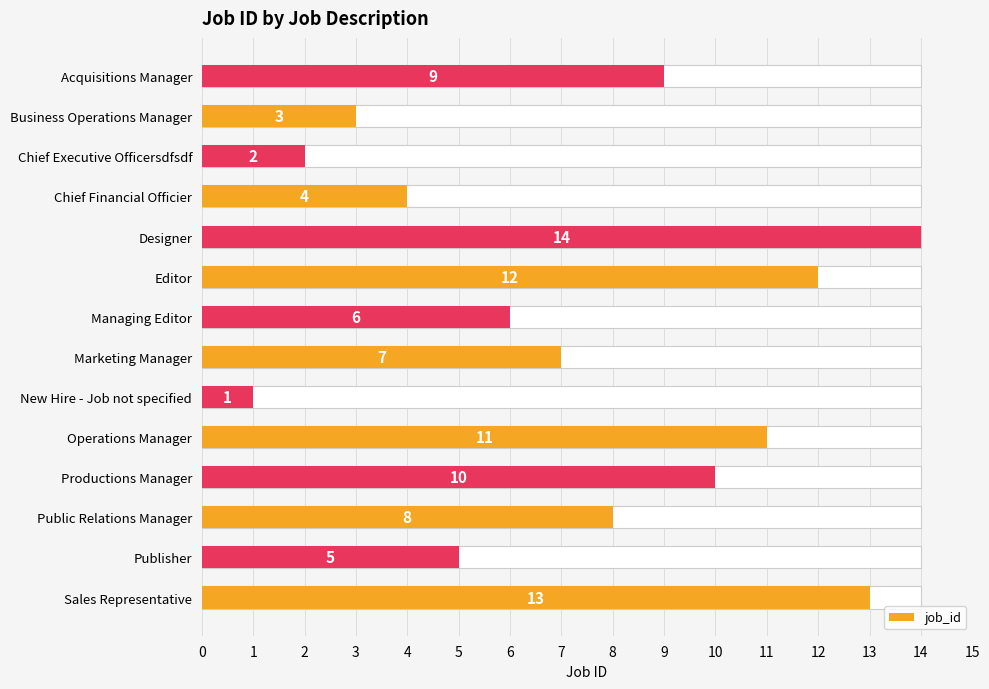

Reading left to right, extract all data points from this chart.

13	5	8	10	11	1	7	6	12	14	4	2	3	9